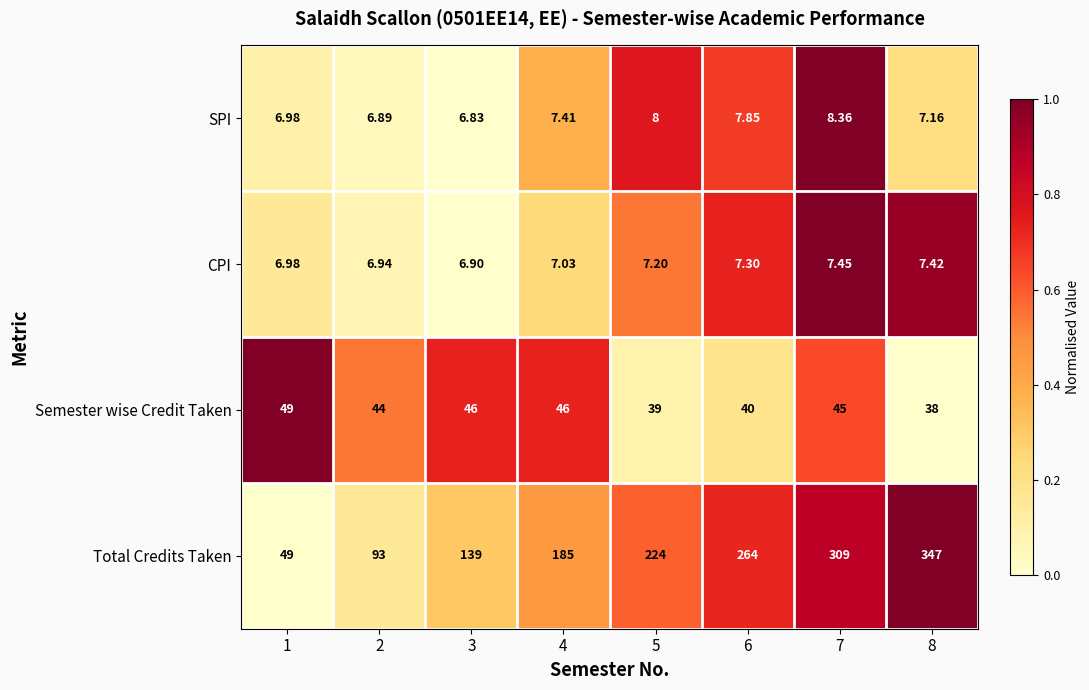

List the series in order of their peak value, lowest first.

CPI, SPI, Semester wise Credit Taken, Total Credits Taken